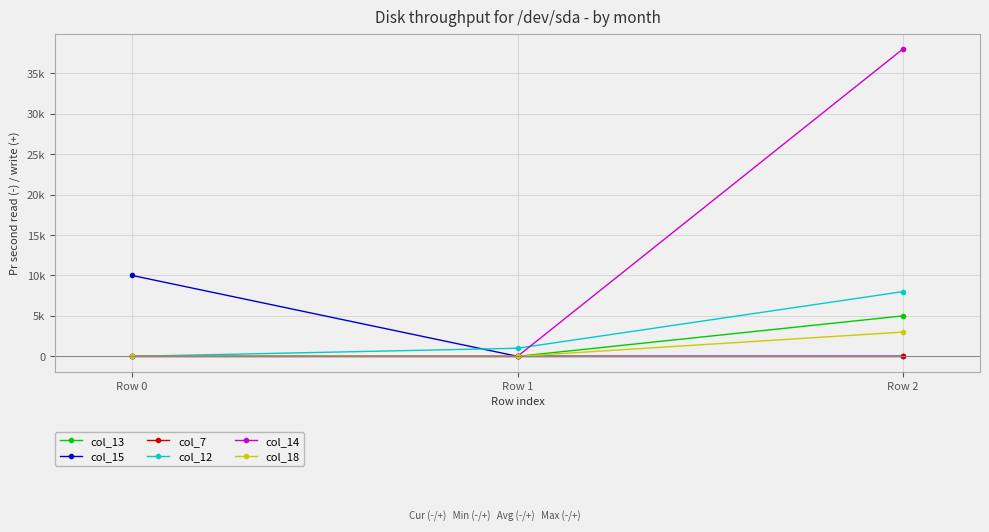

At how many categories does at least one series exceed 35?

1